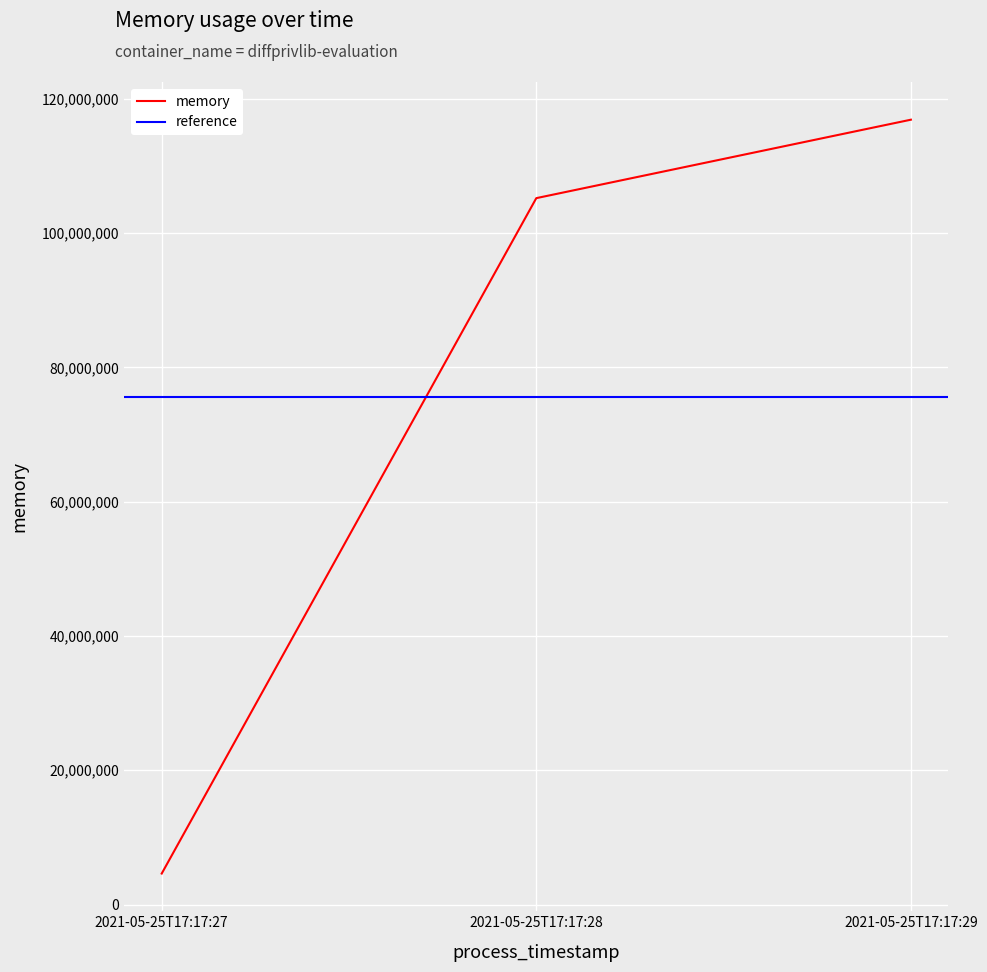

Which category has the lowest value across all series?

2021-05-25T17:17:27